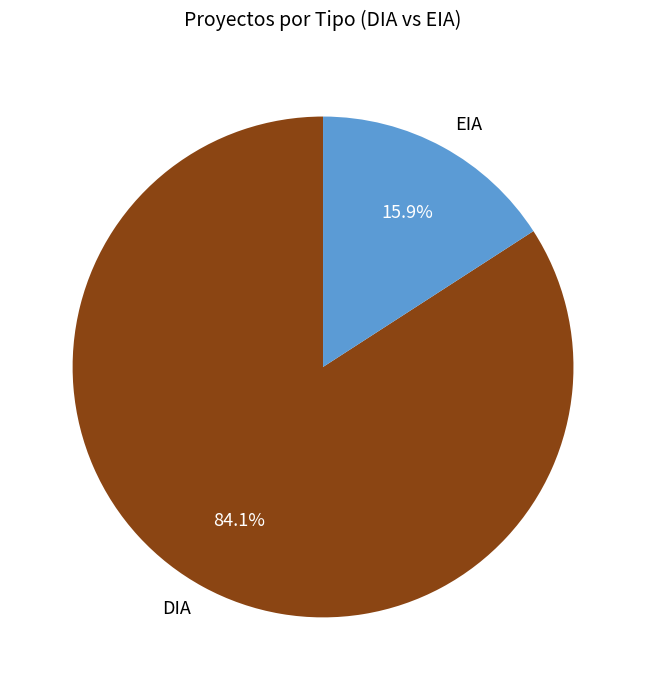

What is the largest slice in the pie chart?

DIA